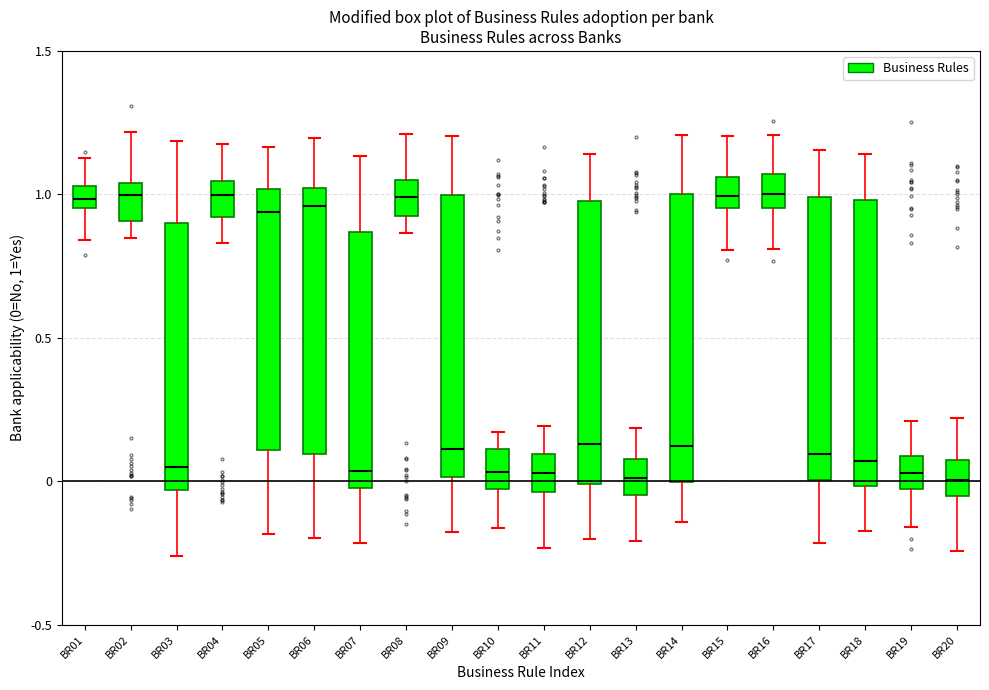

Where is the lower edge of the box for BR04 on the y-axis? The values are not printed on the chart, so give them approximately, as read against the axis.

0.90